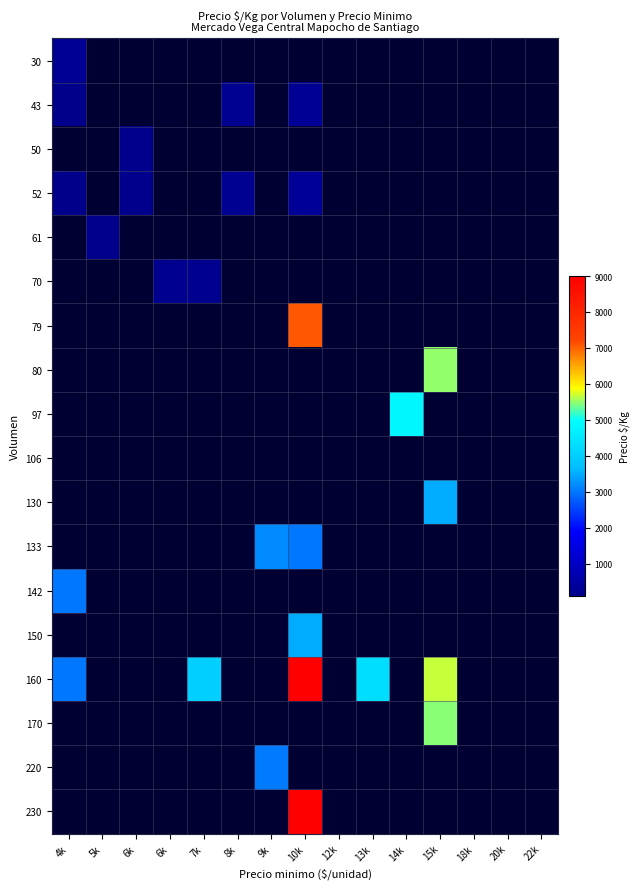

How many positive values does the 61 series have?

1